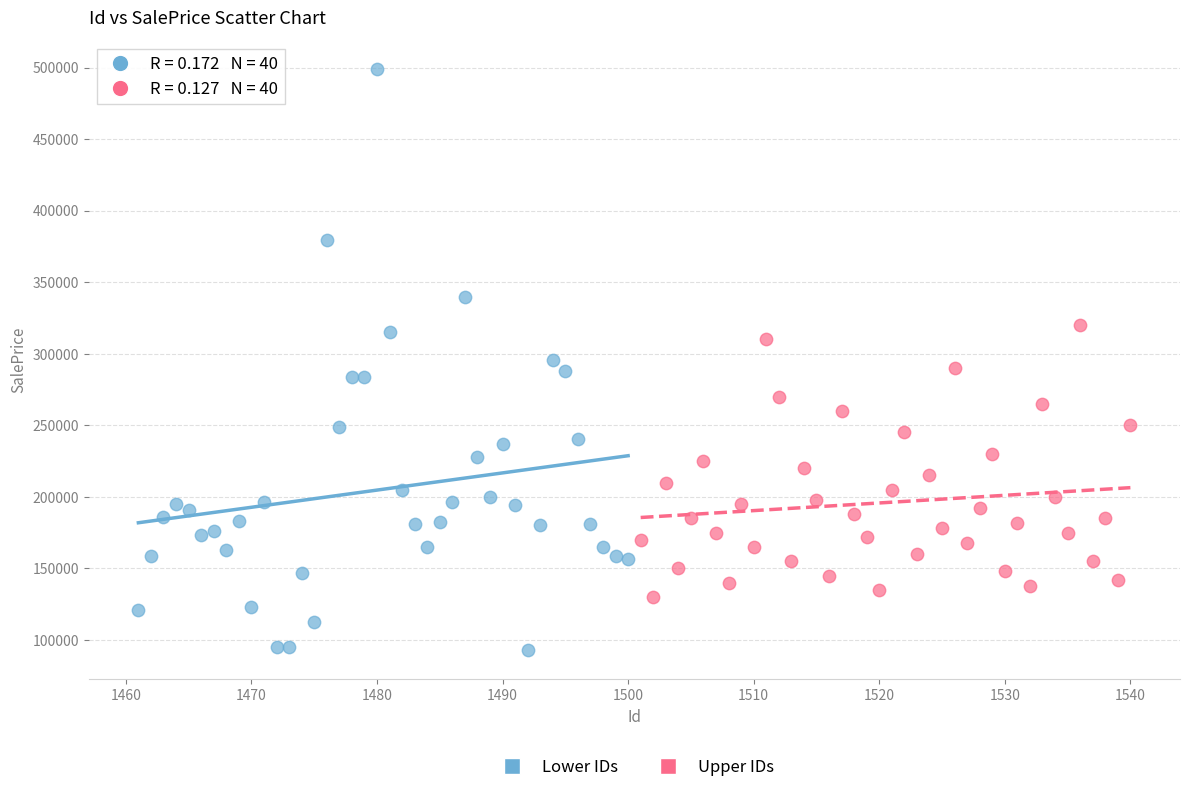

Which series contains the highest Y value?

Lower IDs